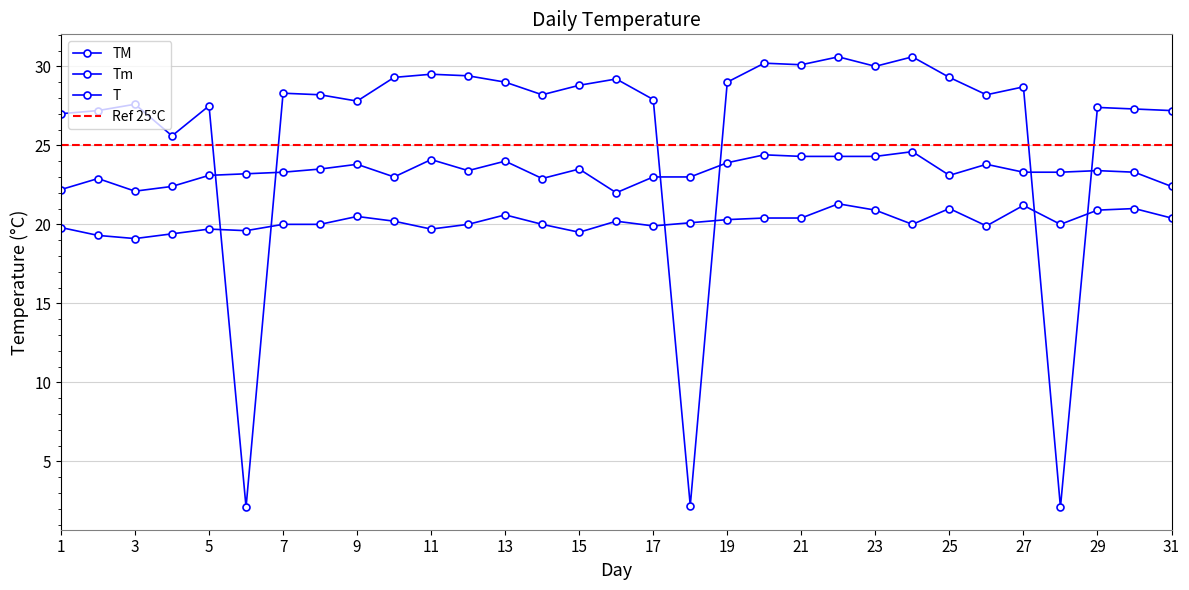

What is the minimum value shown in the chart?

2.1